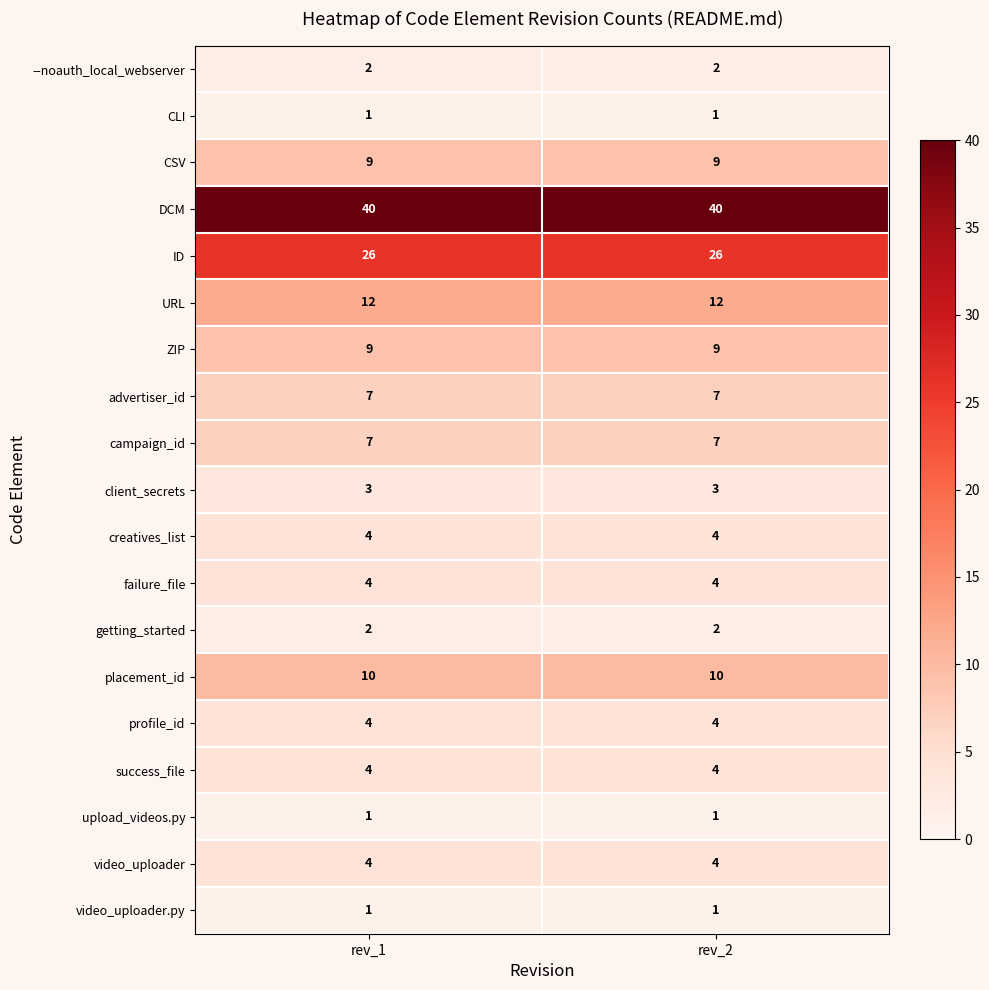

What is the greatest value displayed?

40